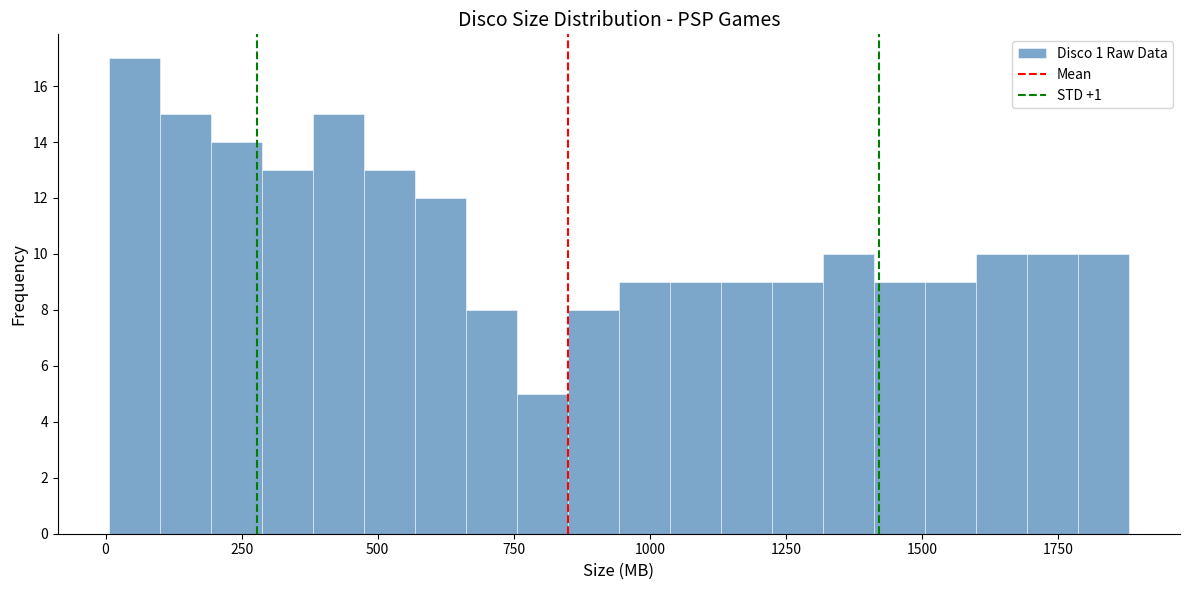

Read against the x-axis, roughly where is the centre of the tallest bar?

50